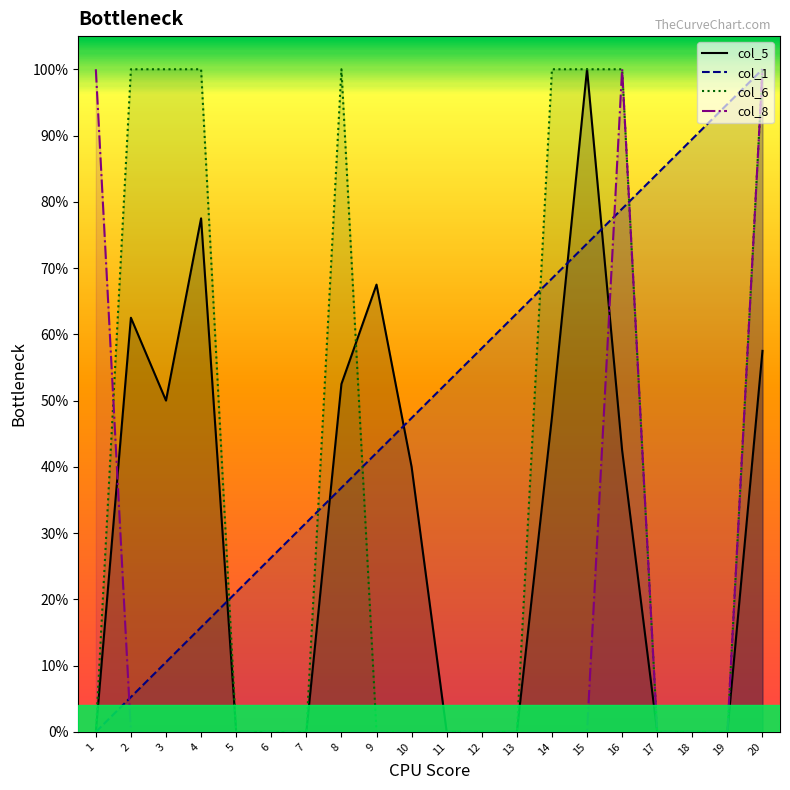

True or false: col_1 has more than 2 points higher than both neighbors.

False